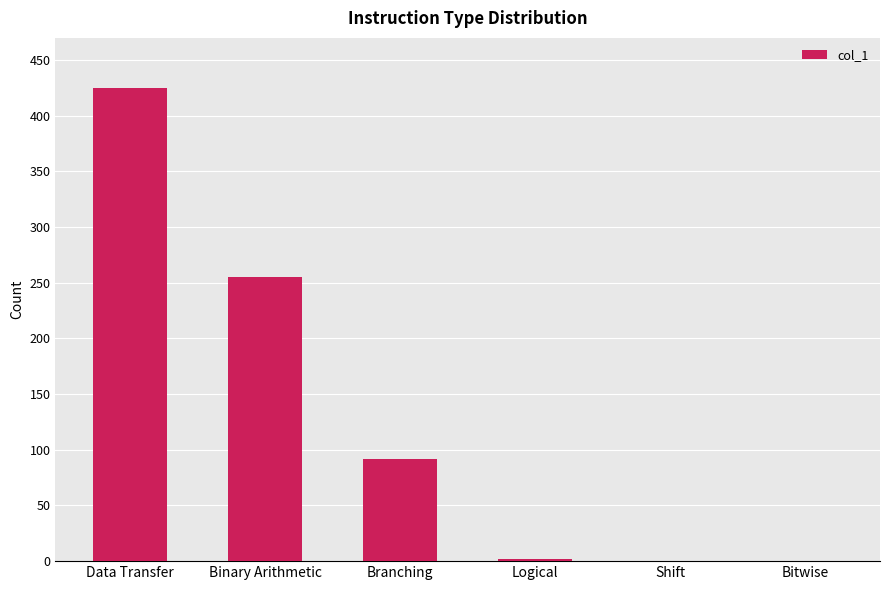

Which label corresponds to the largest value in the chart?

Data Transfer